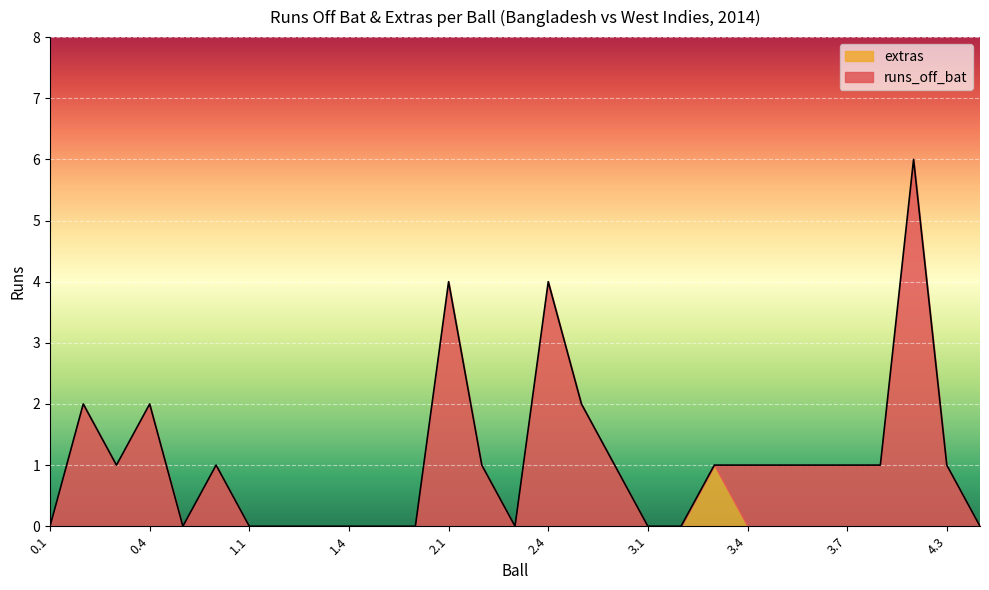

True or false: the data has more than 0 interior local peaks.

True